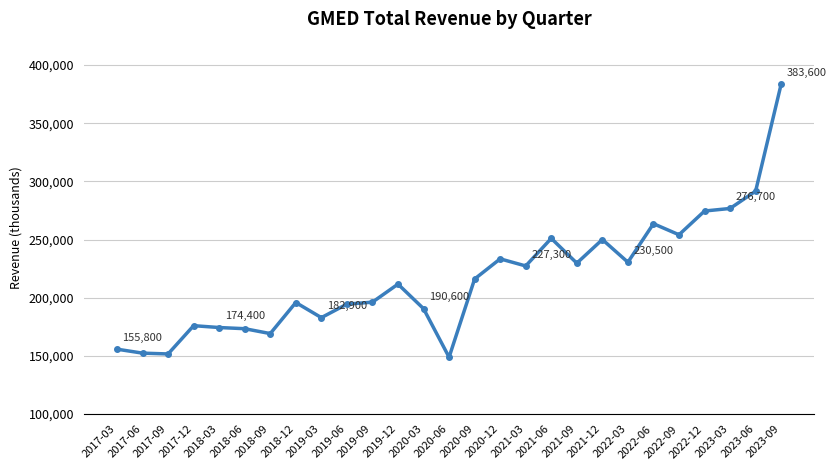

What is the difference between the maximum and second lowest values?

231900